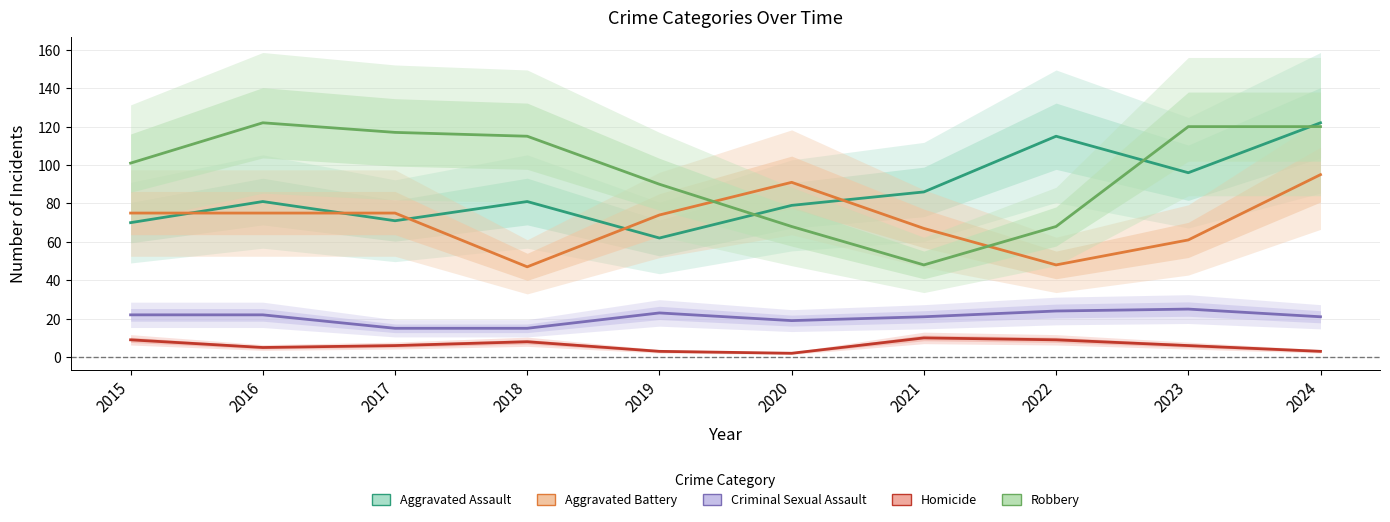

The value of Robbery at 2016 is 187. True or false?

False